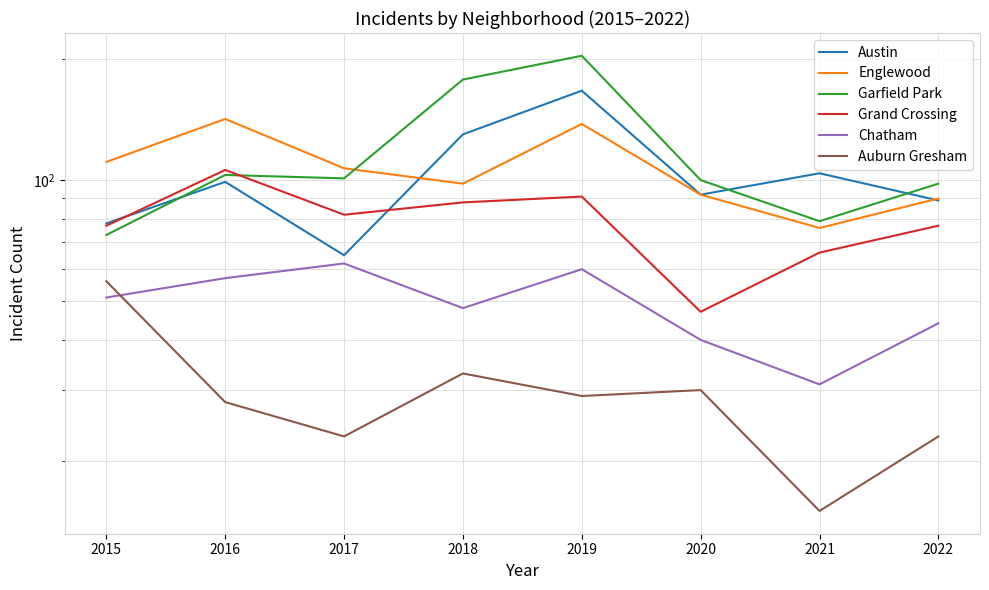

The value of Auburn Gresham at 2022 is 23. True or false?

True